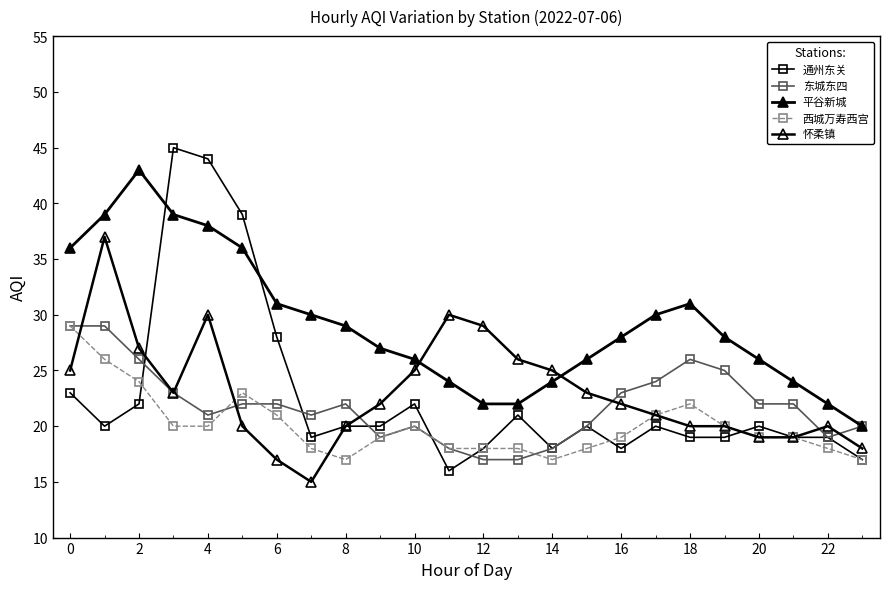

Is this an area chart (filled region under the line)?

No